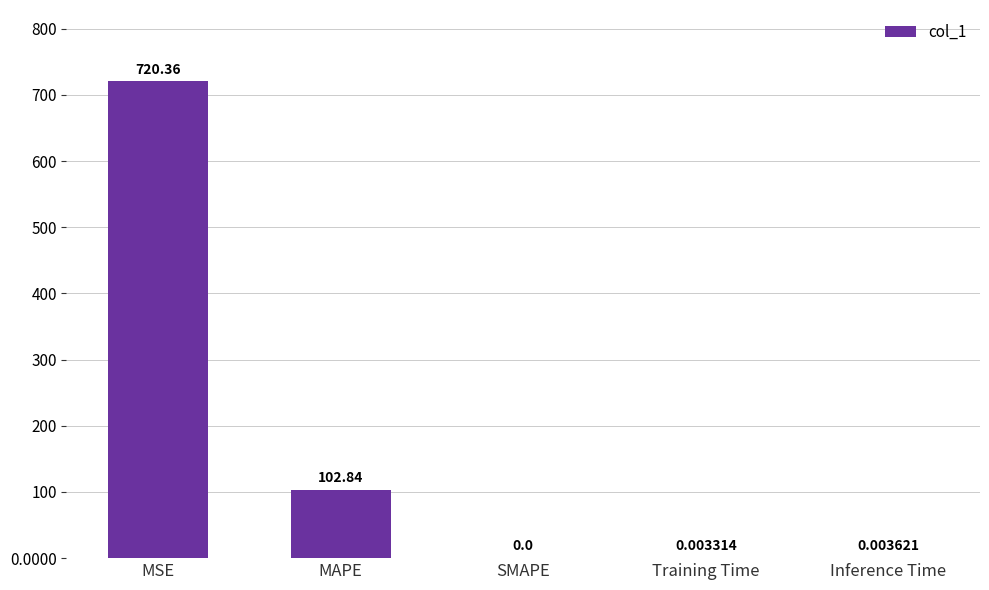

Are the bars horizontal?

No